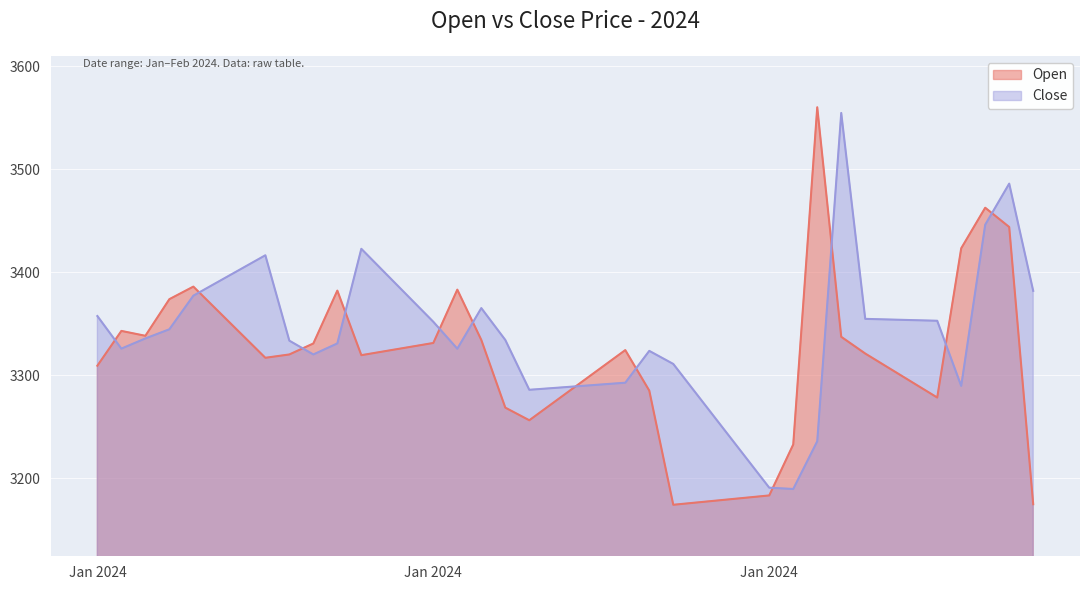

Which series changed the most between 2024-01-11 and 2024-02-04?

Open